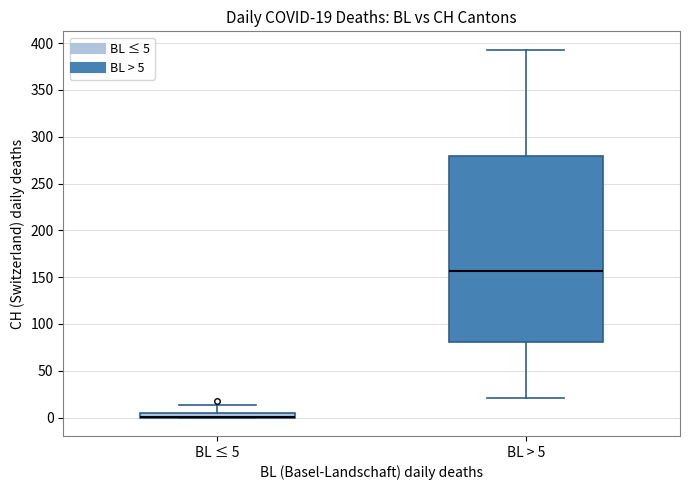

Comparing the boxes themselves (not the whiskers), which one is the tallest?

BL > 5